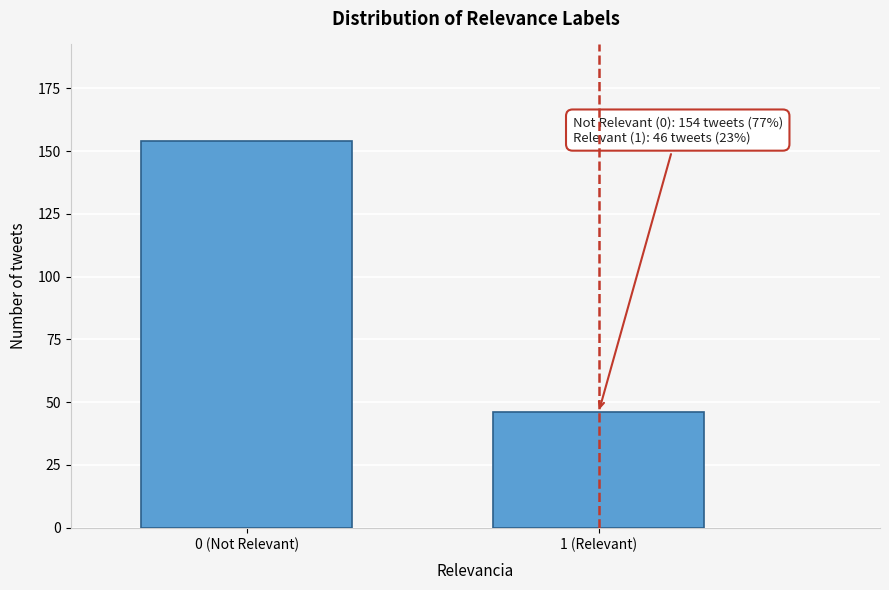

Reading left to right, extract all data points from this chart.

0 (Not Relevant)=154	1 (Relevant)=46